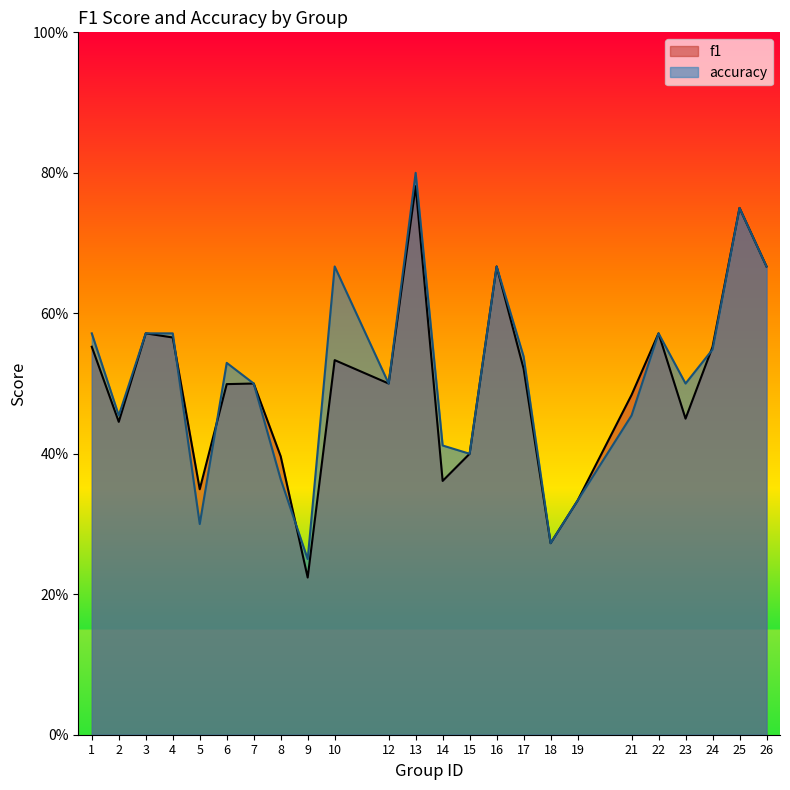

What value does the accuracy series have at 12?

0.5